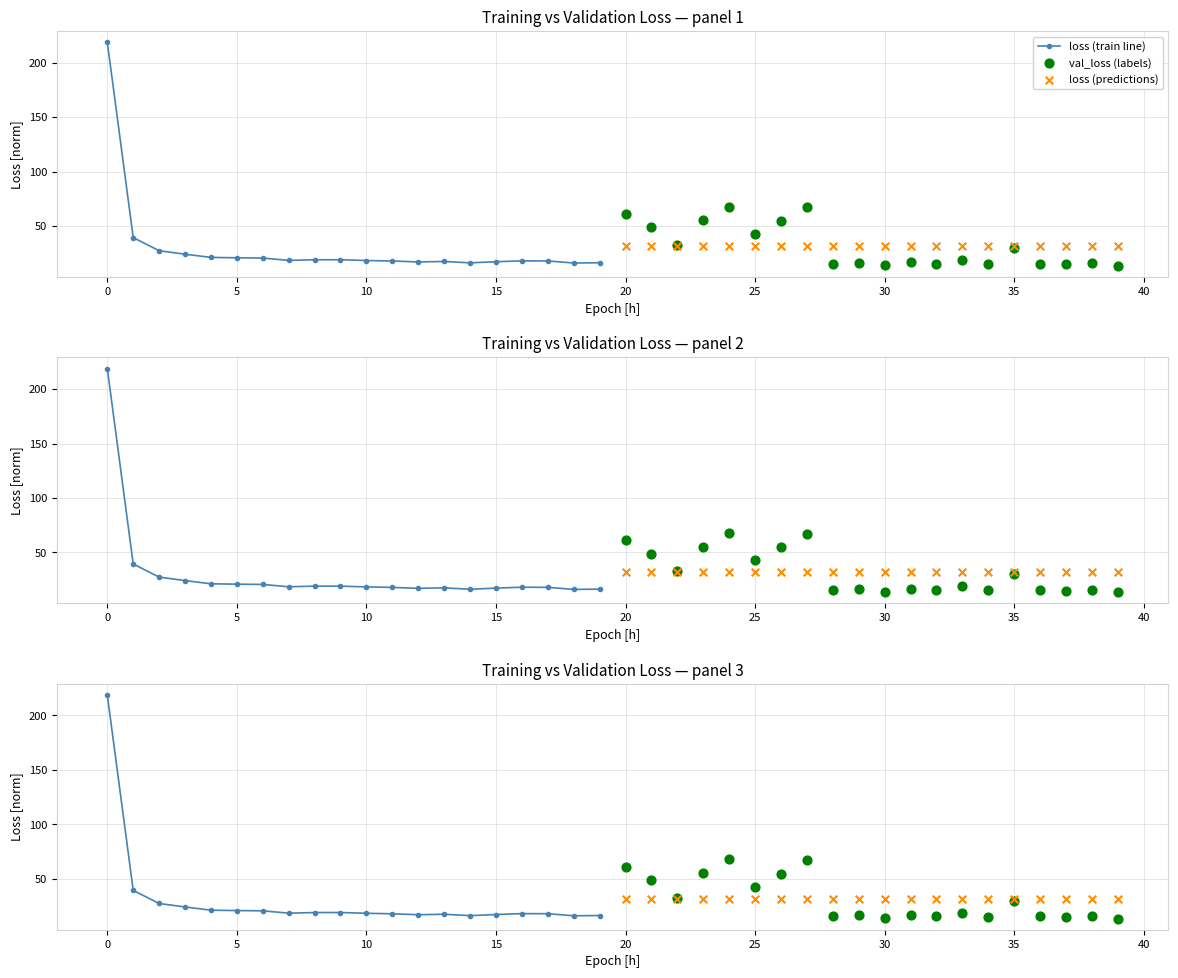

What are all the series names shown in the legend?

loss (train line), val_loss (labels), loss (predictions)